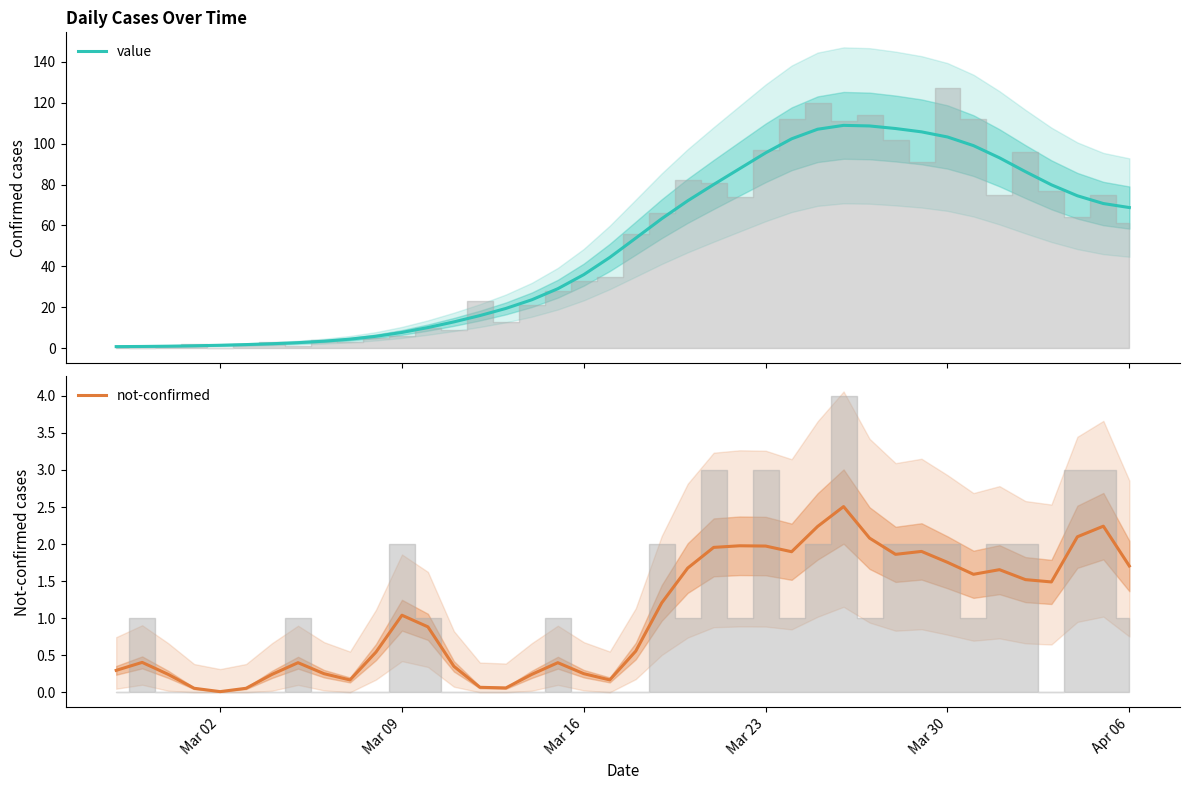

True or false: value and not-confirmed cross at least once.

False